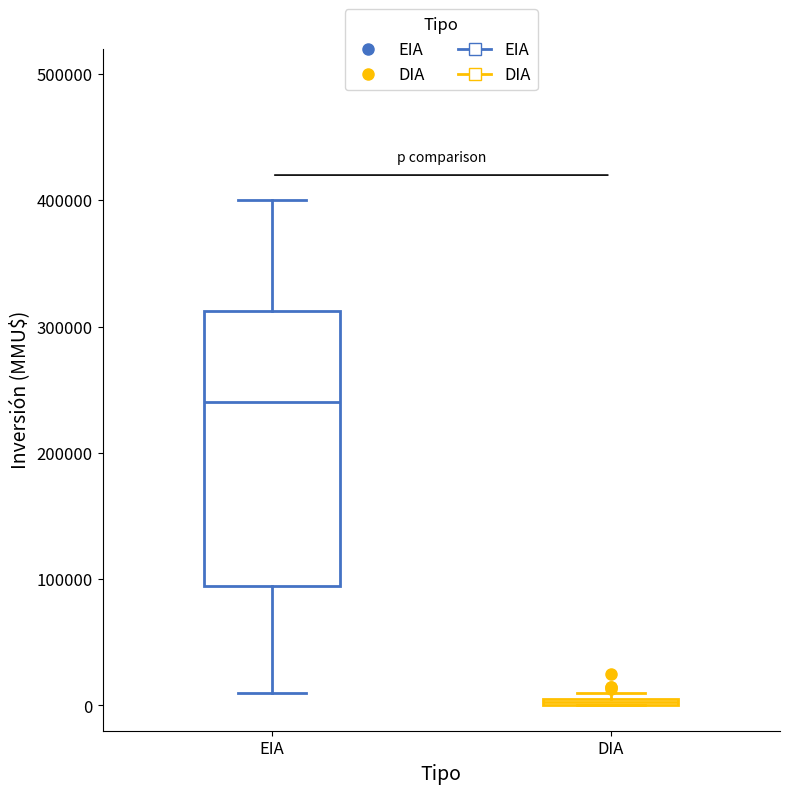

Which box's median line is the lowest?

DIA